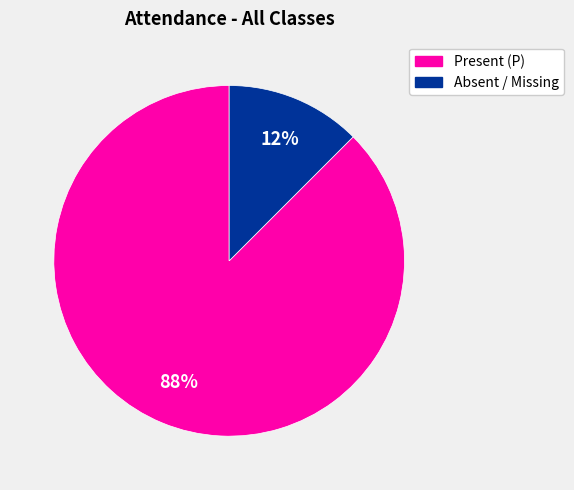

Is there any slice that represents more than half of the pie?

Yes